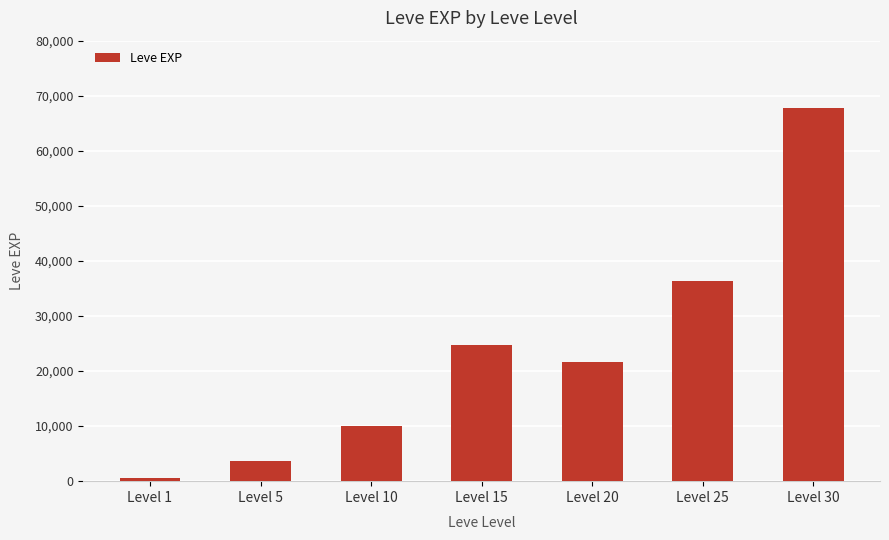

Rank the categories by value from lowest to highest.

Level 1, Level 5, Level 10, Level 20, Level 15, Level 25, Level 30